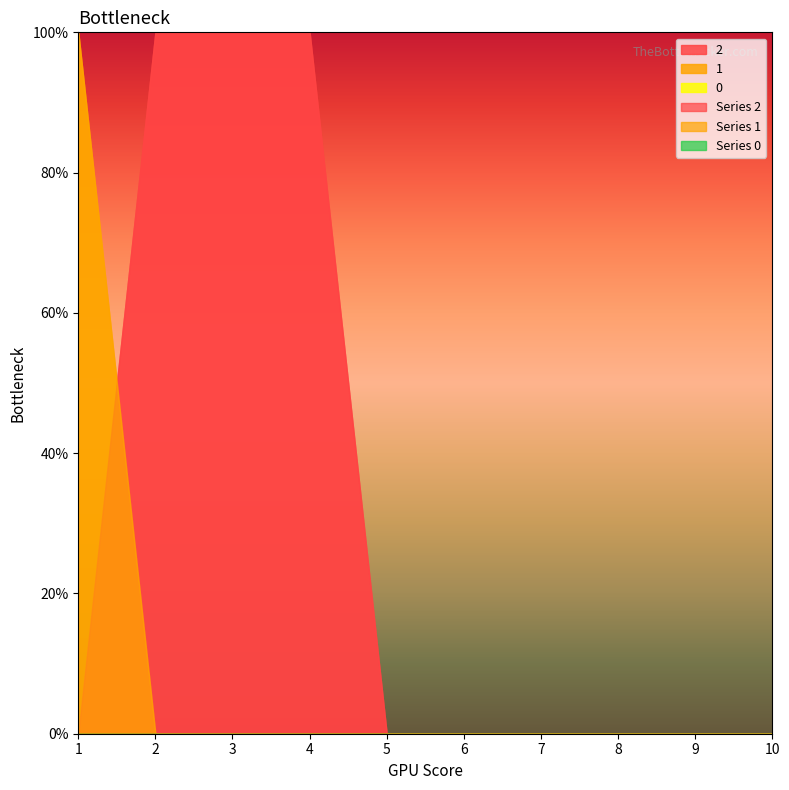

True or false: 1 has more than 2 interior local peaks.

False